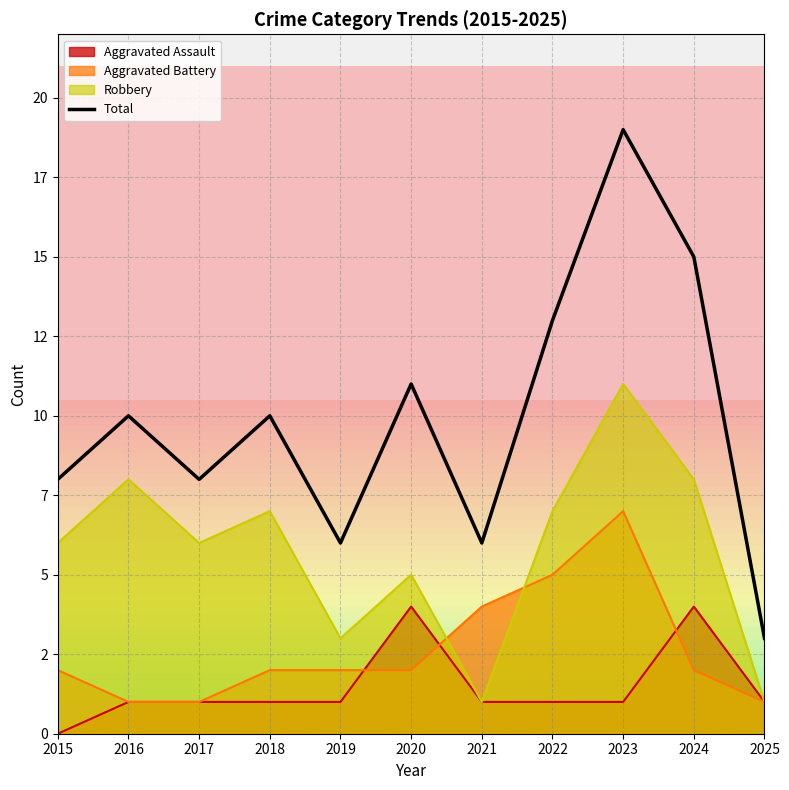

What is the approximate value at 2023, to the nearest 5?

20